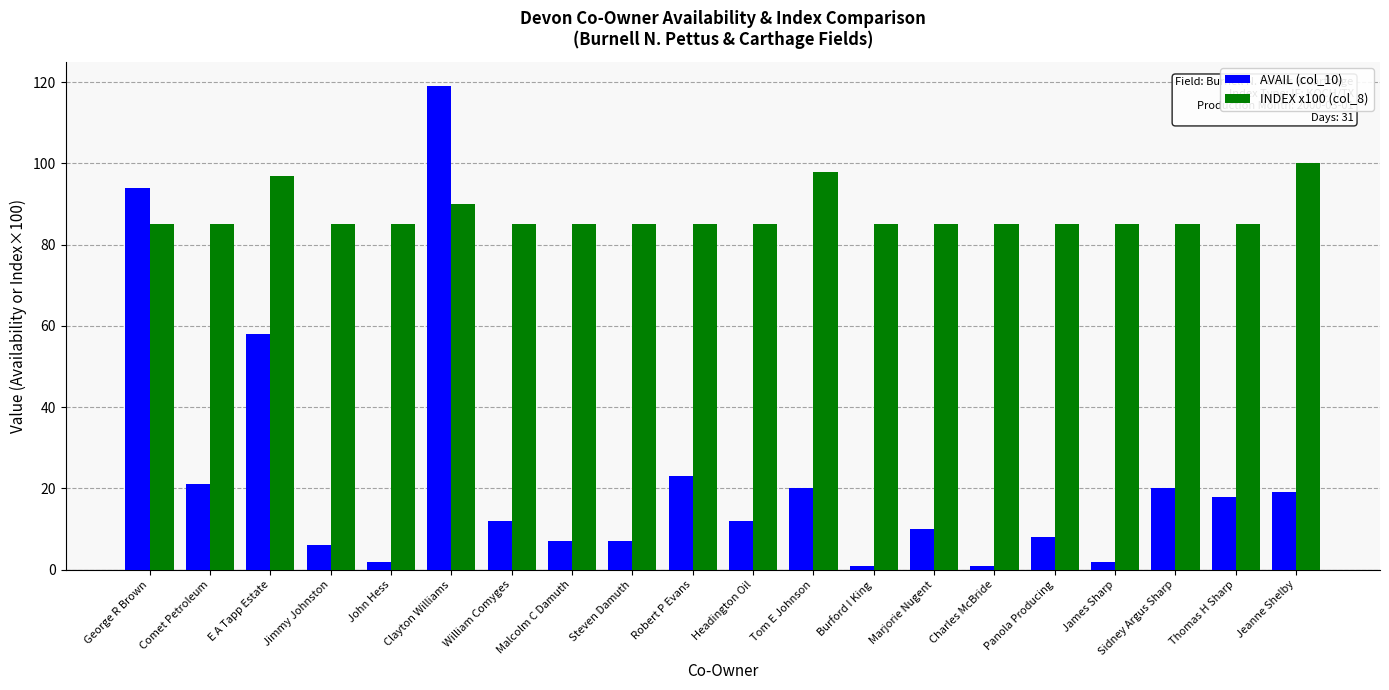

What position from the left is Marjorie Nugent?

14